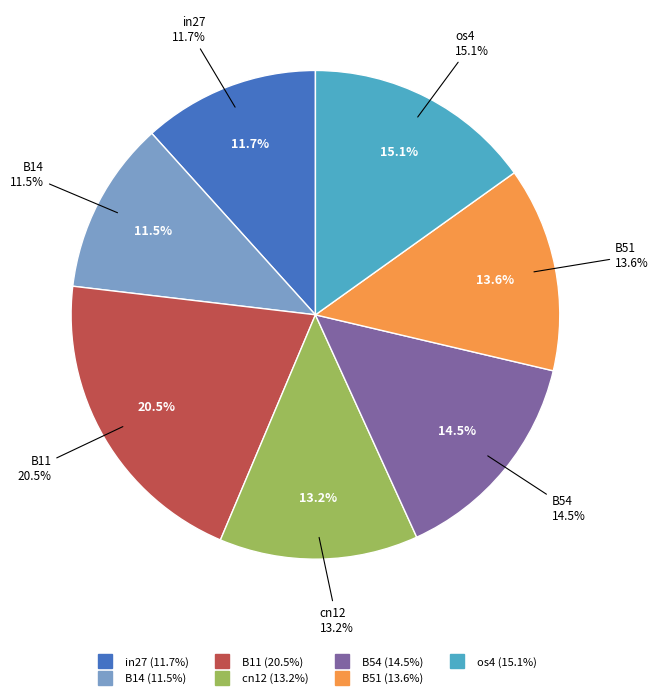

Do in27 and B54 together represent more than half of the pie?

No